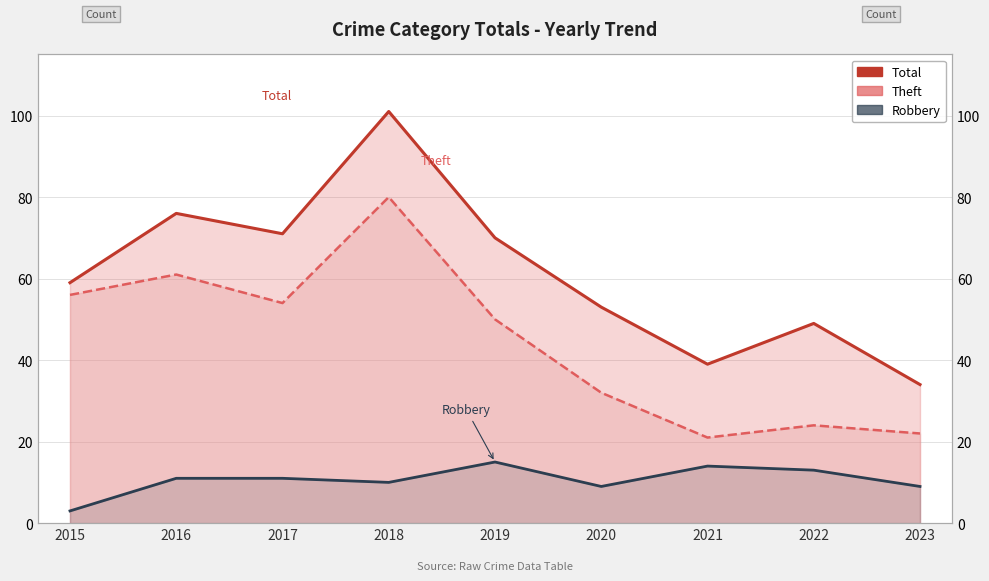

Which has a higher value, 2020 or 2019?

2019